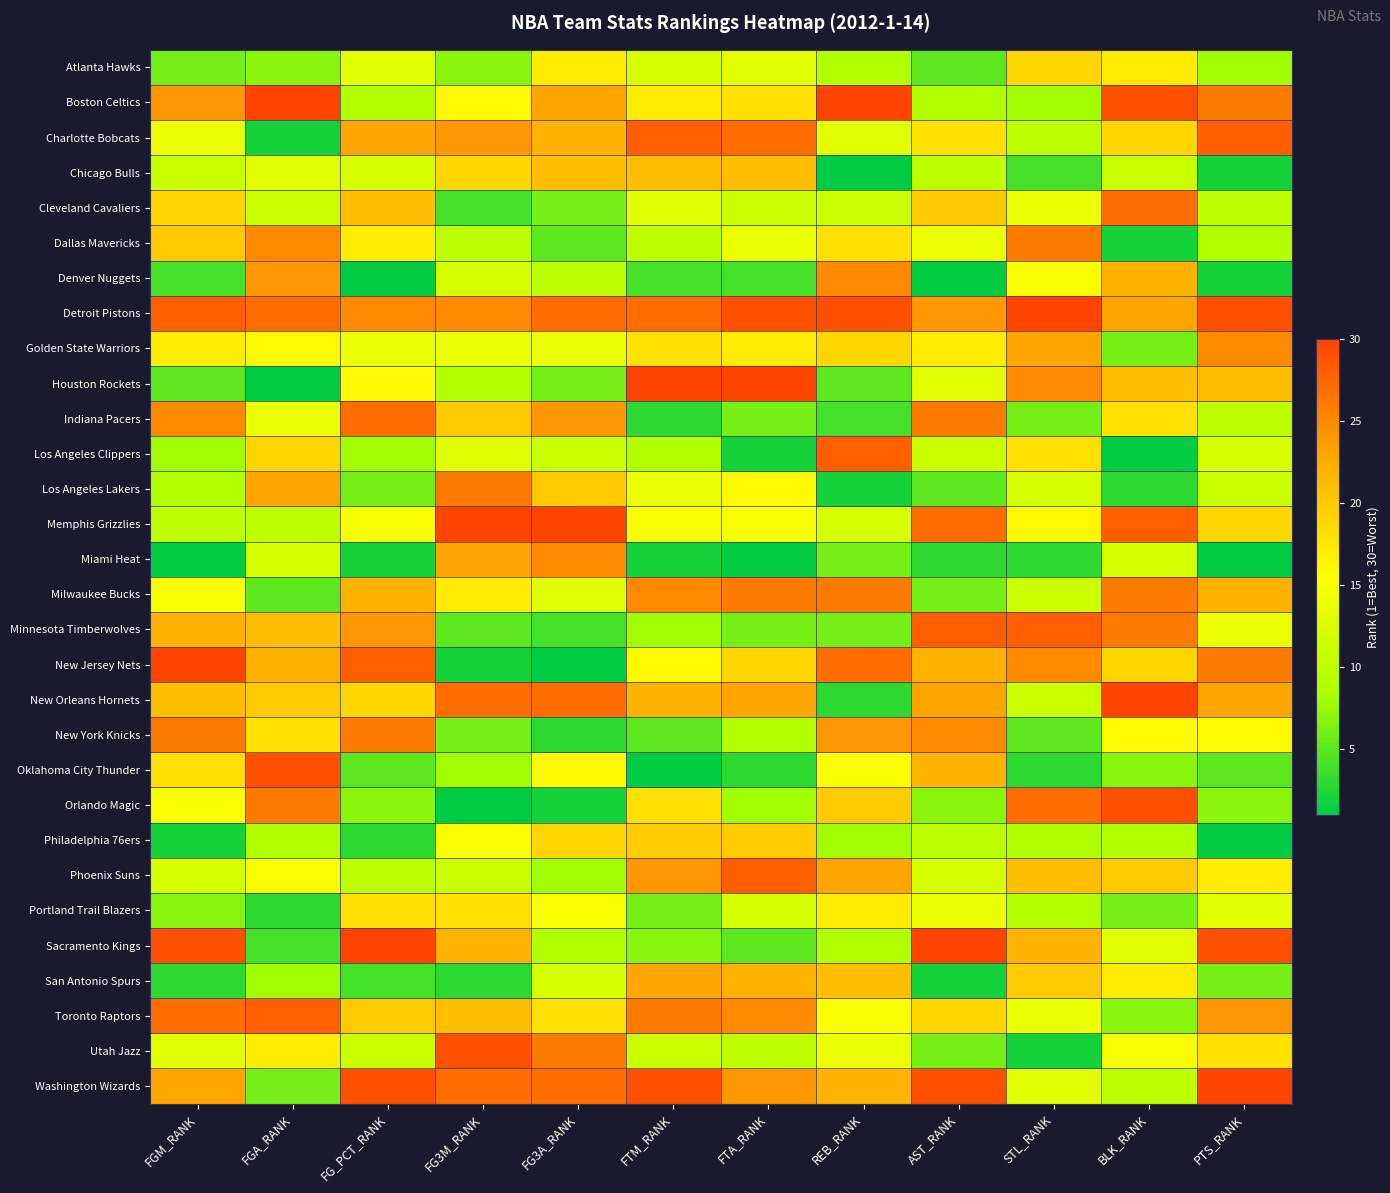

What is the spread (max minus min) of values at FTA_RANK?

29